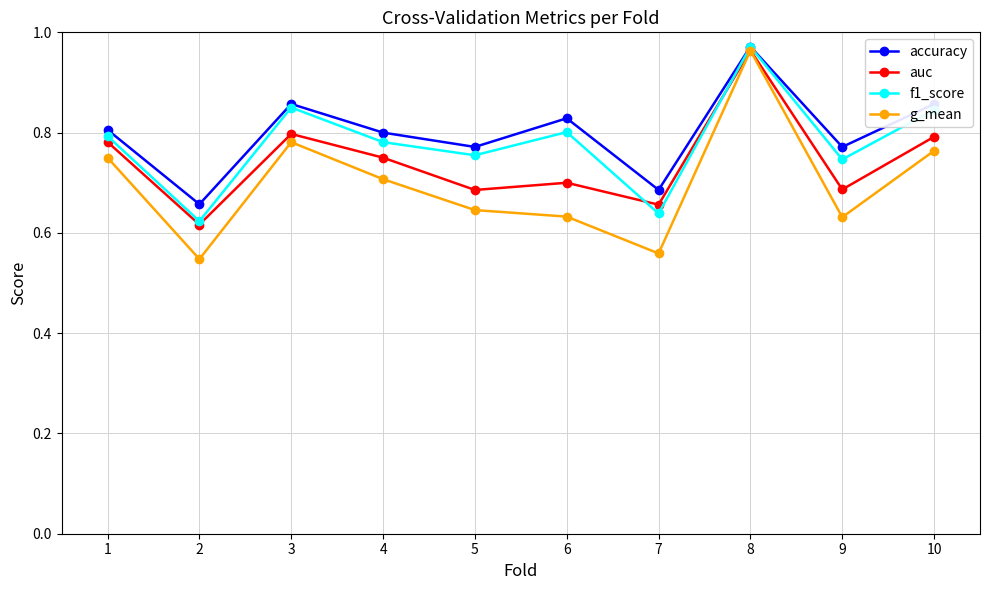

Which series has the largest total across all categories?

accuracy